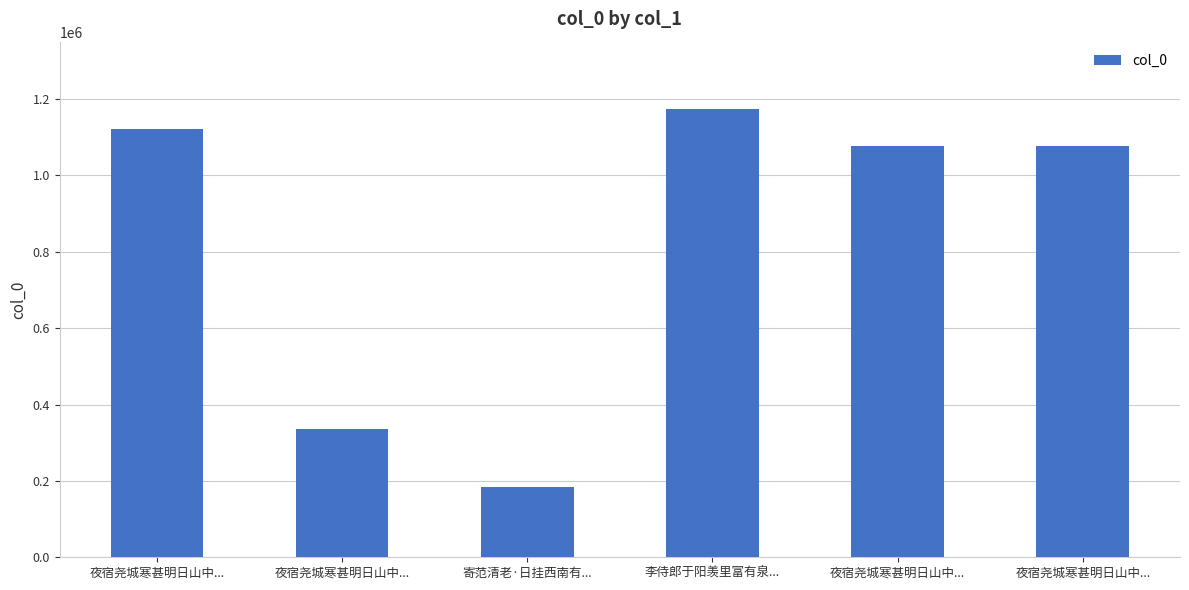

List the labels in order of value, largest first.

李侍郎于阳羡里富有泉..., 夜宿尧城寒甚明日山中..., 夜宿尧城寒甚明日山中..., 夜宿尧城寒甚明日山中..., 夜宿尧城寒甚明日山中..., 寄范清老·日挂西南有...